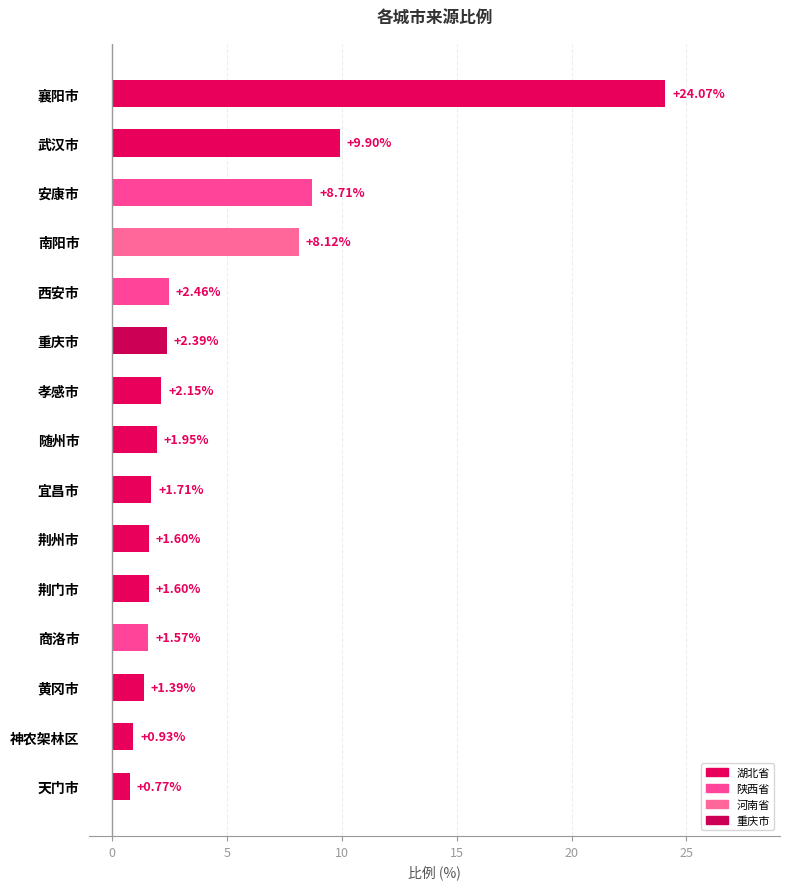

What is the label of the 8th bar from the bottom?

随州市